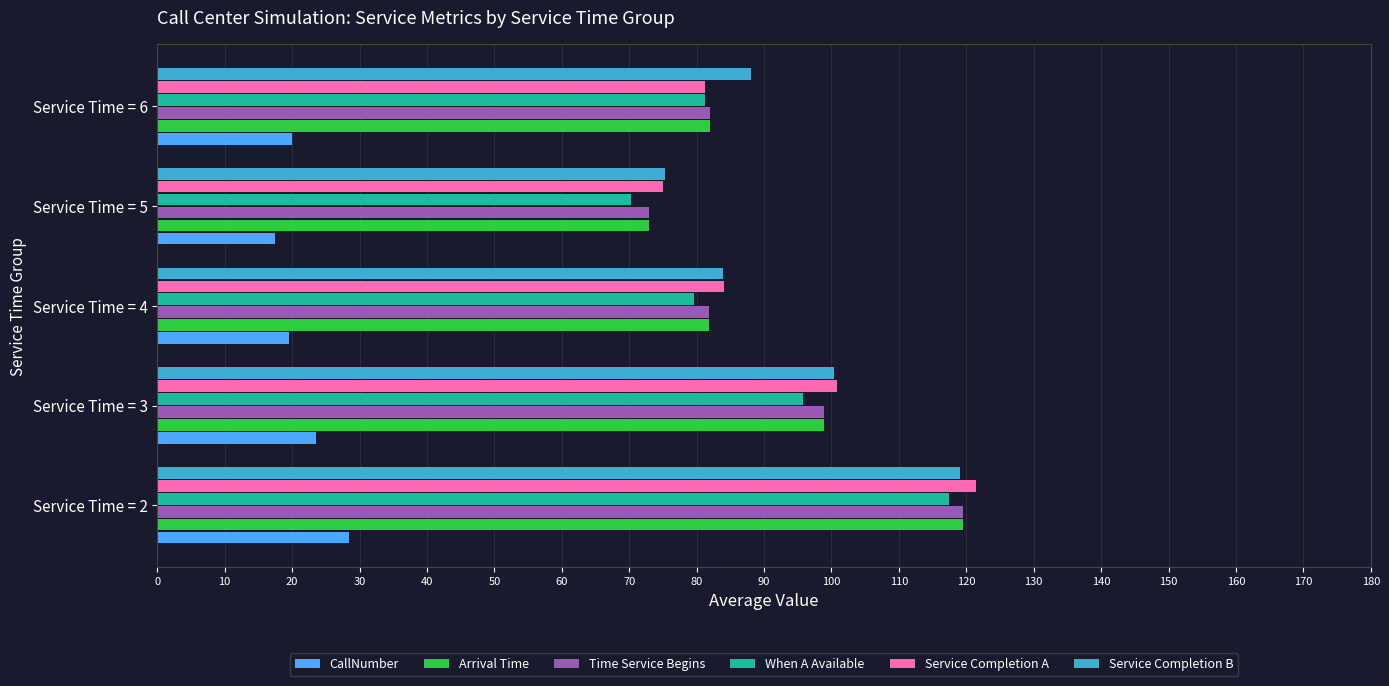

What is the difference between the highest and lowest values at Service Time = 4?

64.5